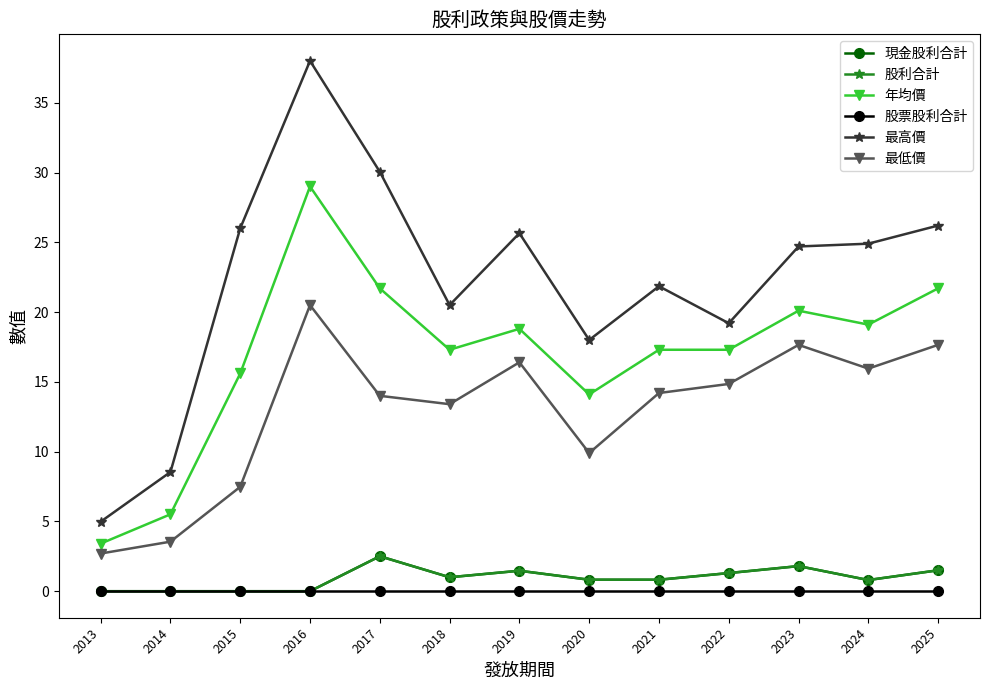

Between 2015 and 2014, which series saw the biggest shift?

最高價